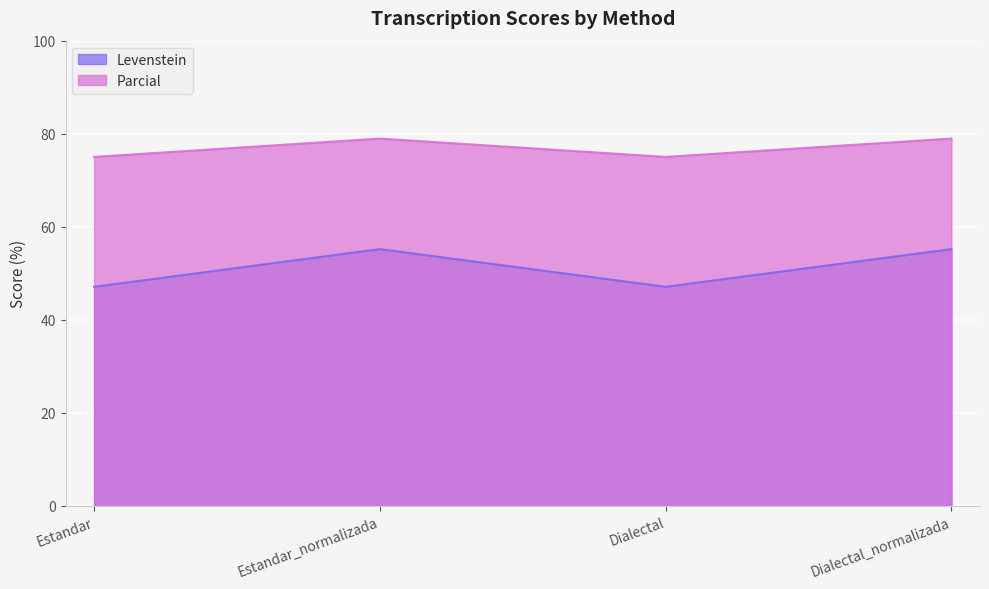

How many values in the Parcial series exceed 78?

2